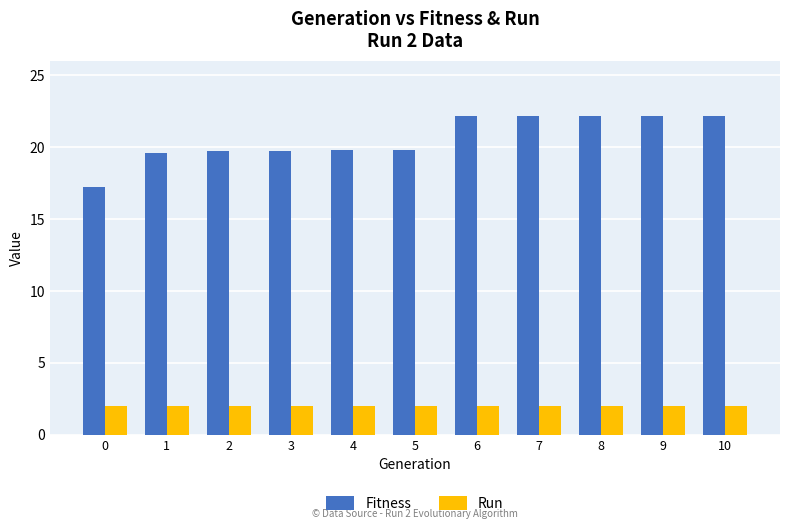

At how many categories does at least one series exceed 4?

11